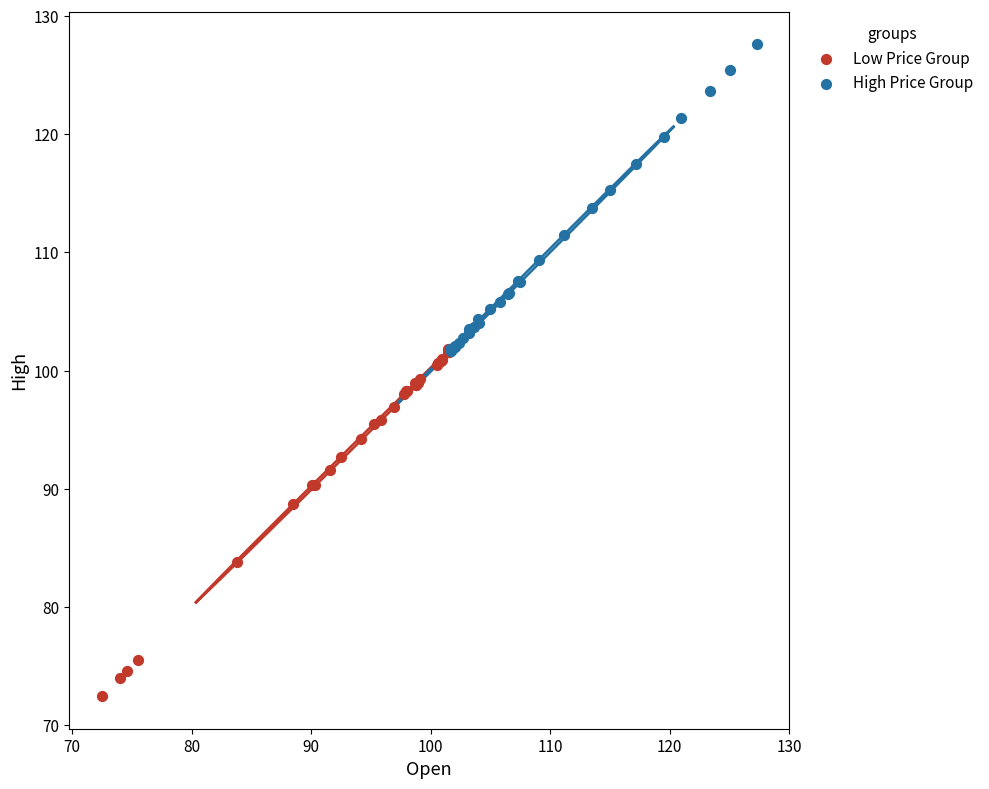

Which series has the largest Y range (max minus min)?

Low Price Group